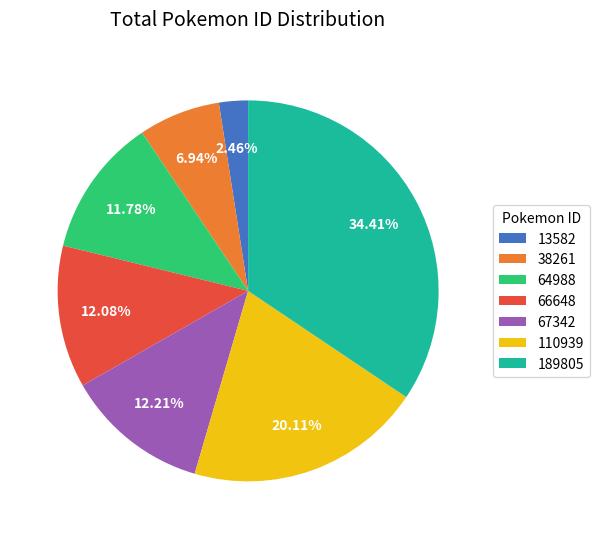

How many slices are in this pie chart?

7